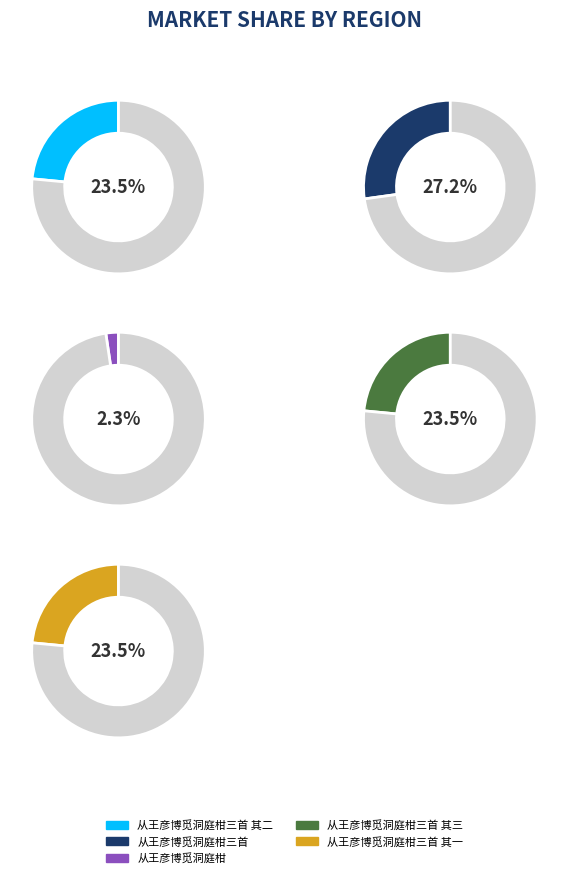

The 从王彦博觅洞庭柑三首 其一 slice represents 14% of the pie. True or false?

False